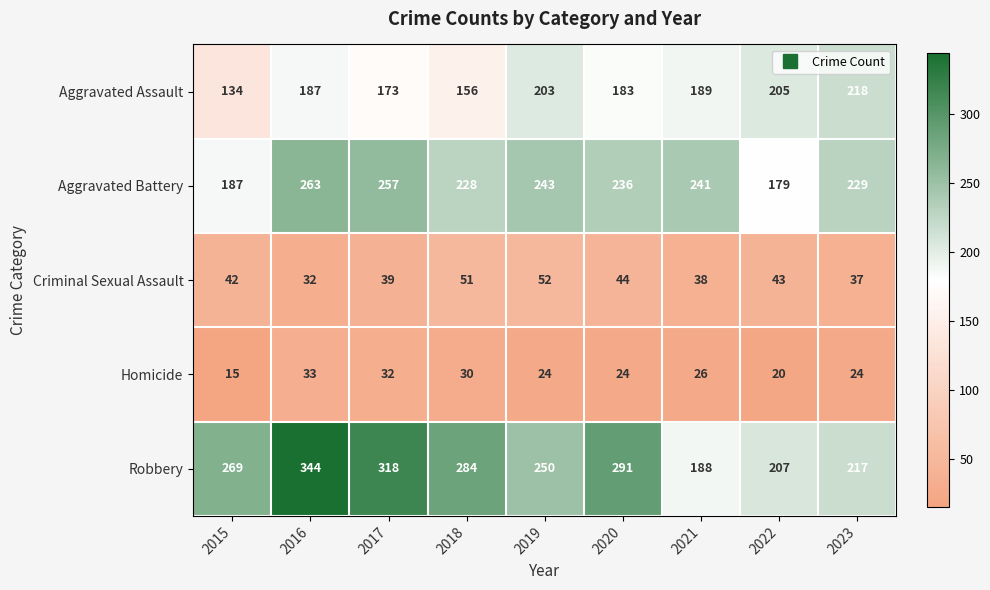

Rank the series at 2022 from lowest to highest value.

Homicide, Criminal Sexual Assault, Aggravated Battery, Aggravated Assault, Robbery